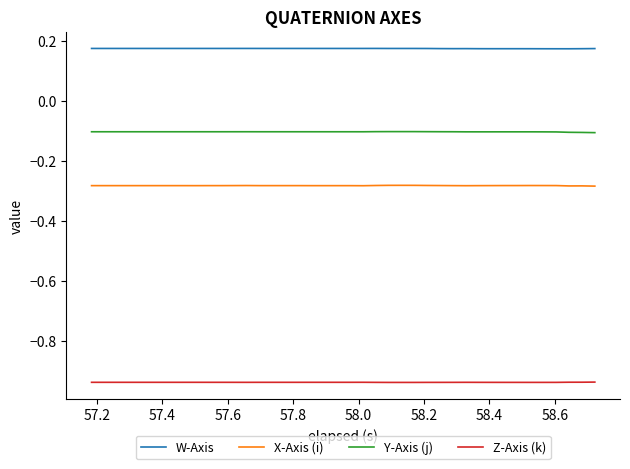

What is the lowest value of the Y-Axis (j) series?

-0.1